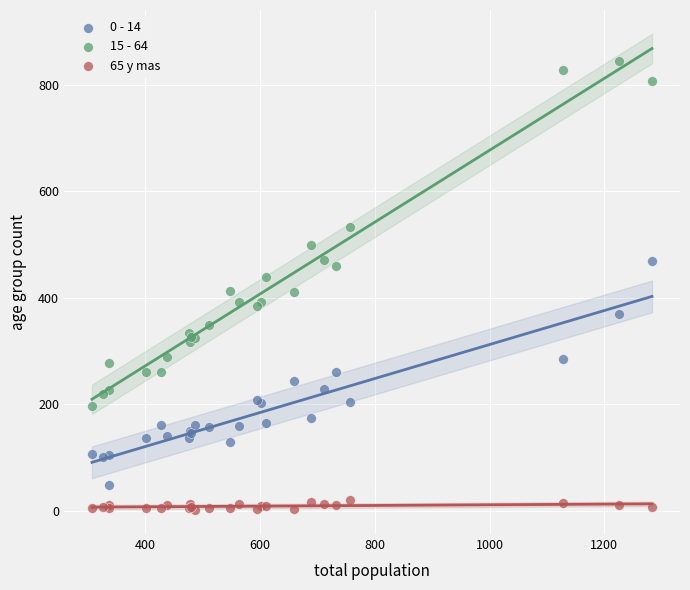

Which series contains the highest Y value?

15 - 64